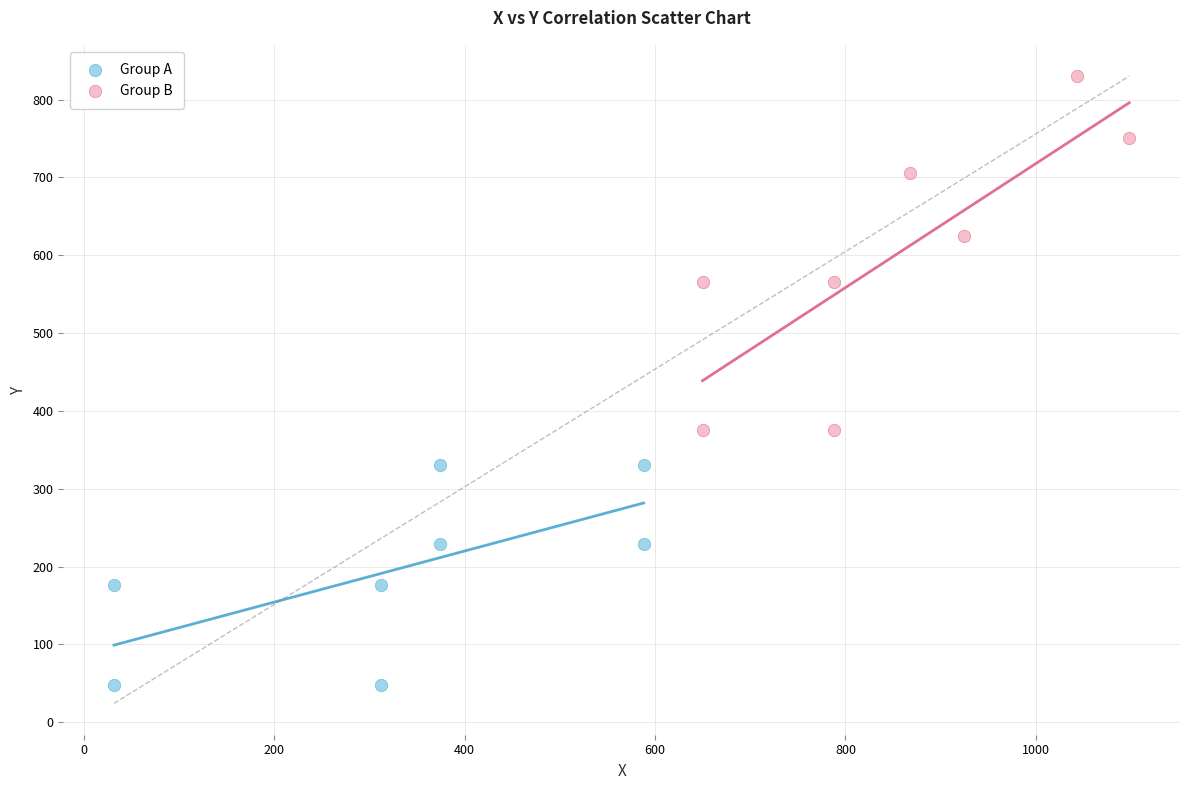

Which series has the largest Y range (max minus min)?

Group B